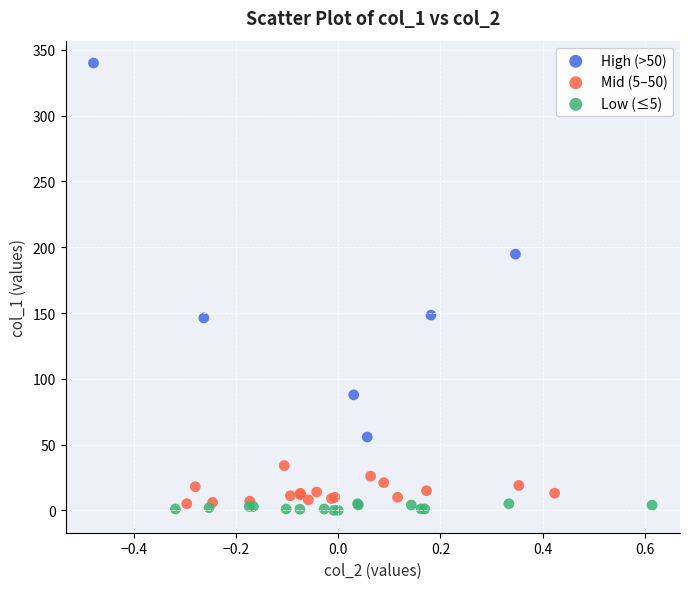

Which series has the largest Y range (max minus min)?

High (>50)